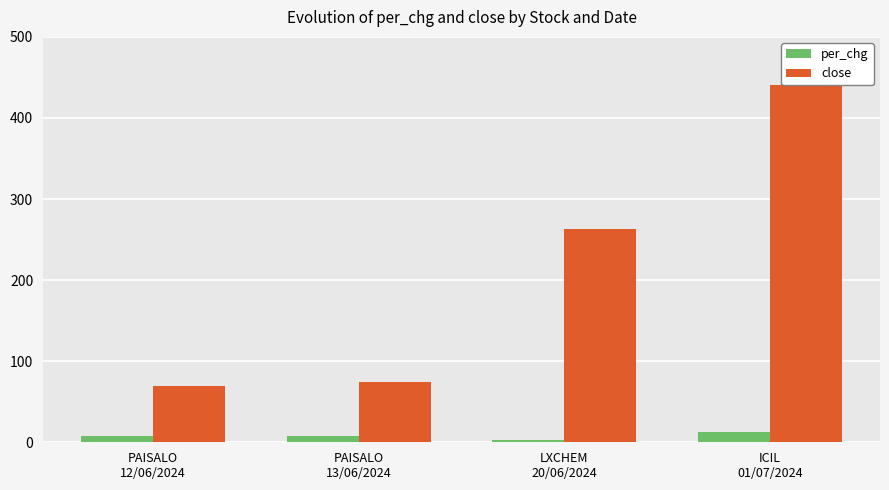

How many groups of bars are there?

4